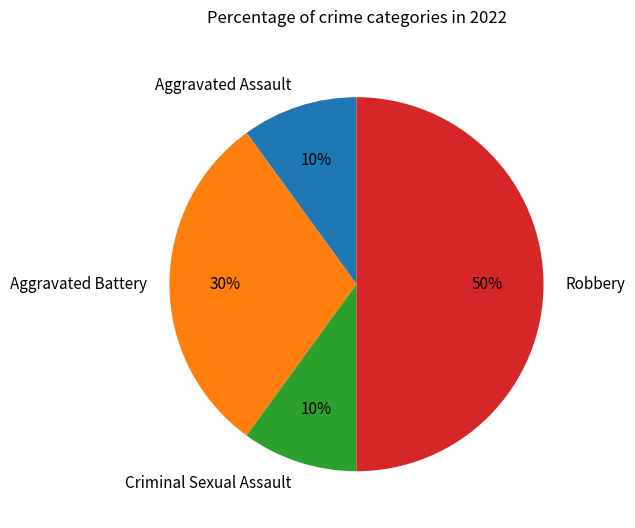

Is it true that Aggravated Battery is 30% of the pie?

True